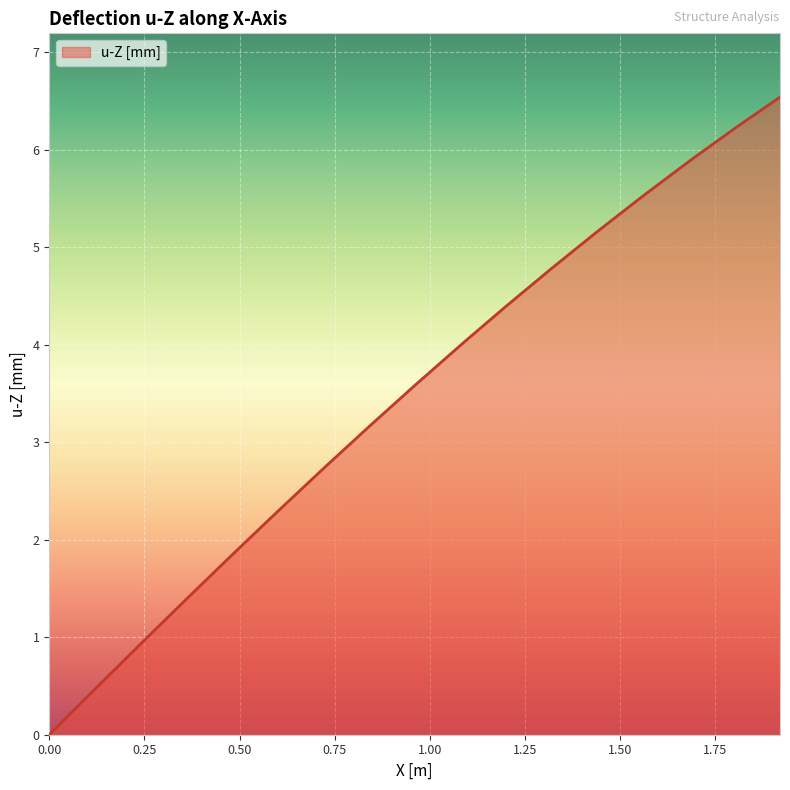

What is the difference between the maximum and minimum values?

6.5